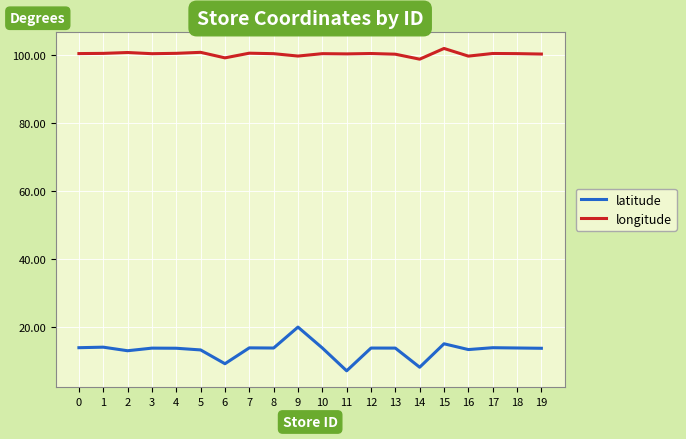

What are all the series names shown in the legend?

latitude, longitude